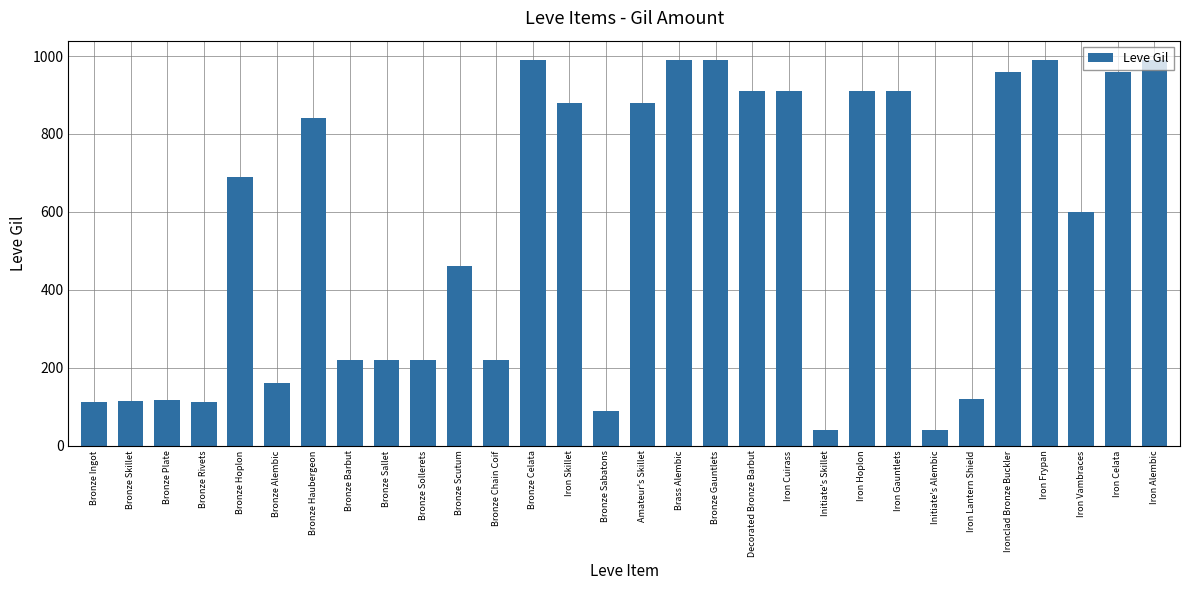

What is the smallest value displayed?

40